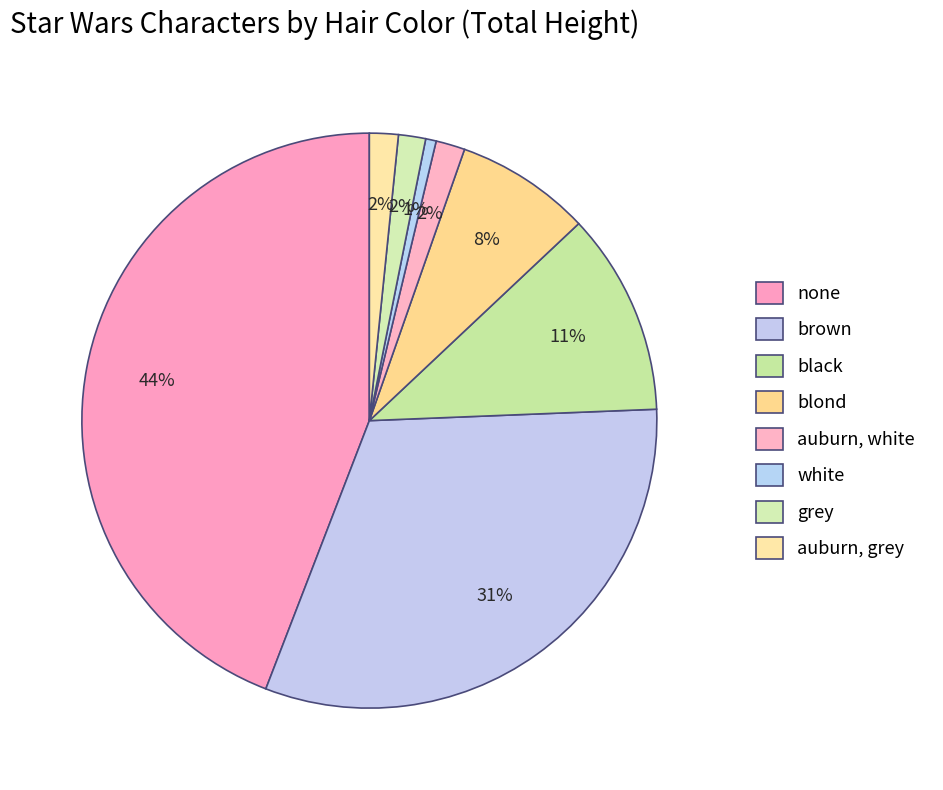

To the nearest percent, what percentage of the pie is none?

44%